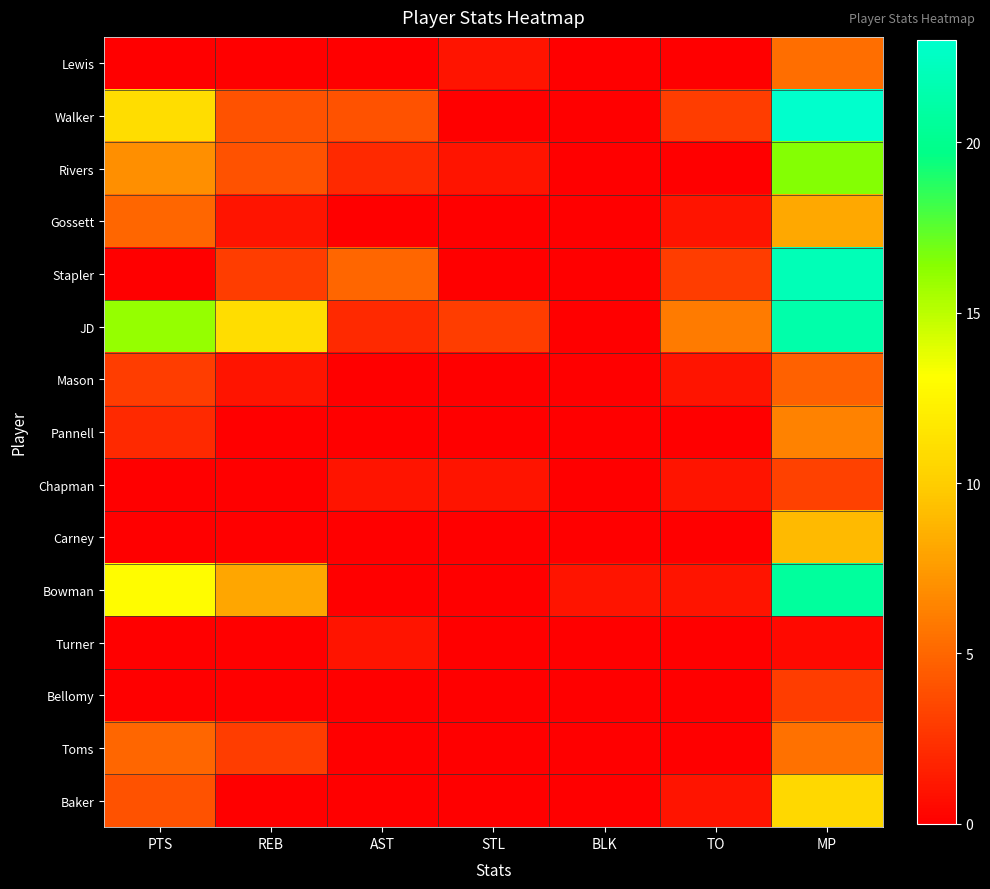

Which label corresponds to the smallest value in the chart?

PTS